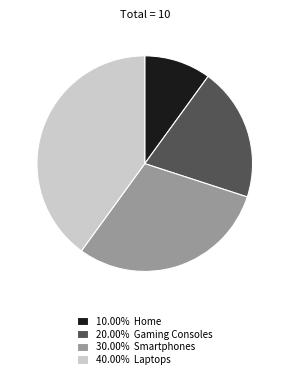

Is there any slice that represents more than half of the pie?

No